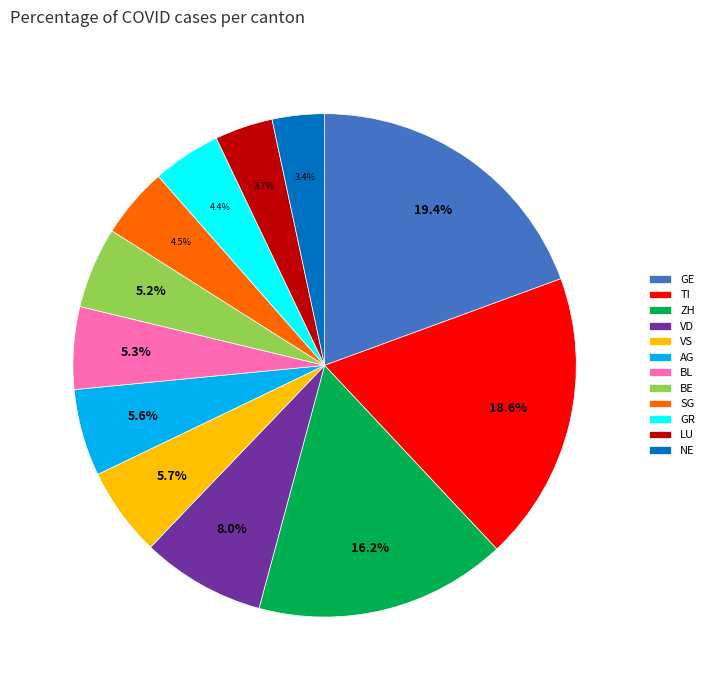

Between GR and BL, which is larger?

BL